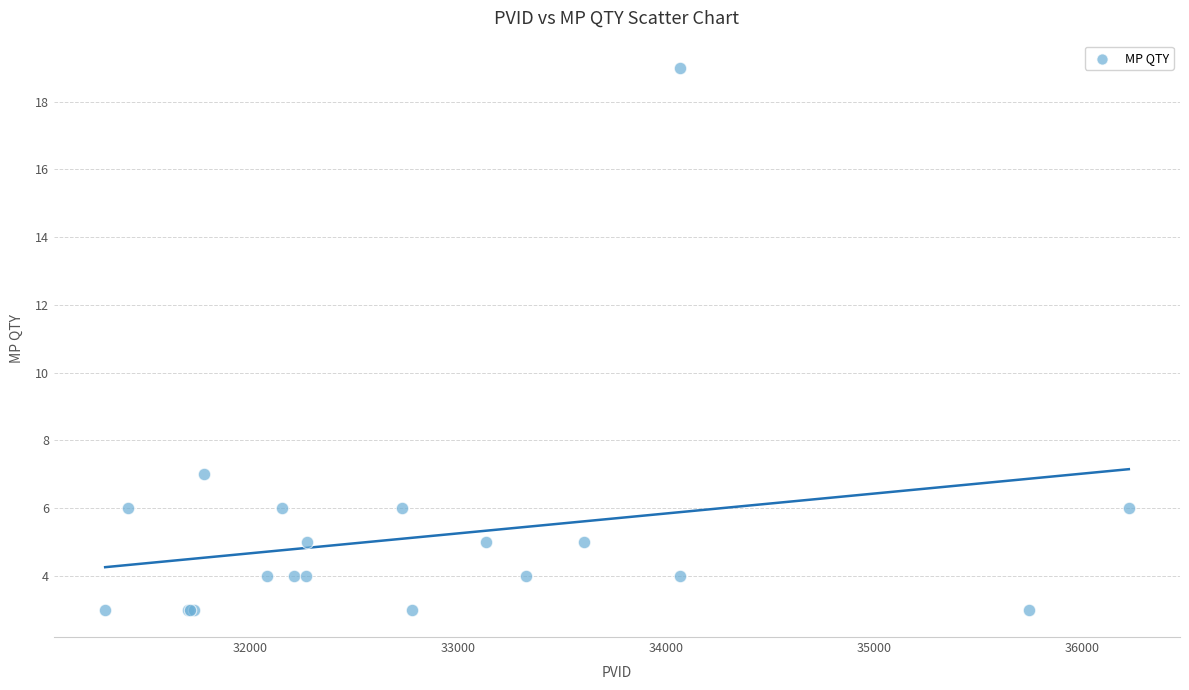

What Y value in the scatter plot is closest to 11?

7